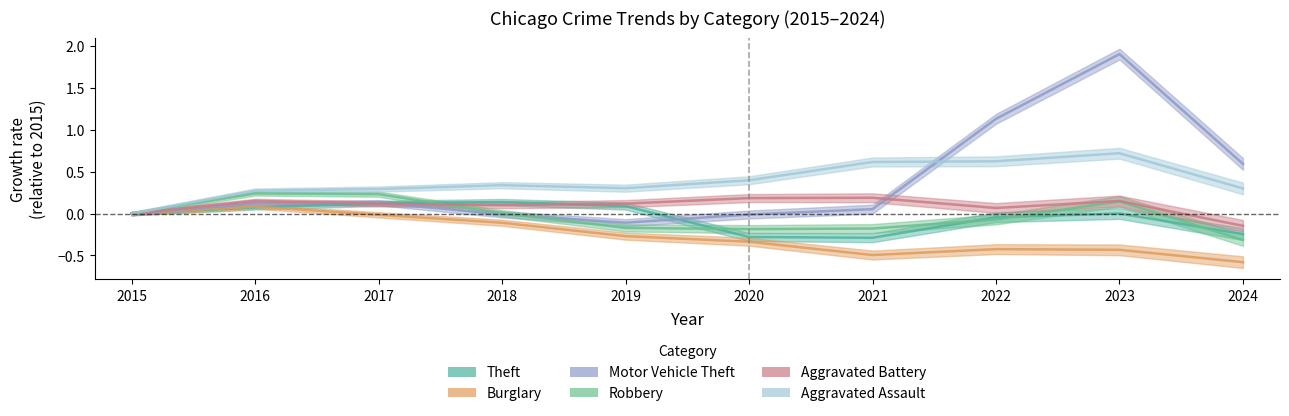

Reading right to left, list all the values displayed in this chart.

Theft: -0.2	0.0	-0.0	-0.3	-0.3	0.1	0.1	0.1	0.1	0.0
Burglary: -0.6	-0.4	-0.4	-0.5	-0.3	-0.3	-0.1	-0.0	0.1	0.0
Motor Vehicle Theft: 0.6	1.9	1.1	0.1	-0.0	-0.1	-0.0	0.1	0.1	0.0
Robbery: -0.3	0.1	-0.1	-0.2	-0.2	-0.2	0.0	0.2	0.2	0.0
Aggravated Battery: -0.1	0.2	0.1	0.2	0.2	0.1	0.1	0.1	0.2	0.0
Aggravated Assault: 0.3	0.7	0.6	0.6	0.4	0.3	0.3	0.3	0.3	0.0